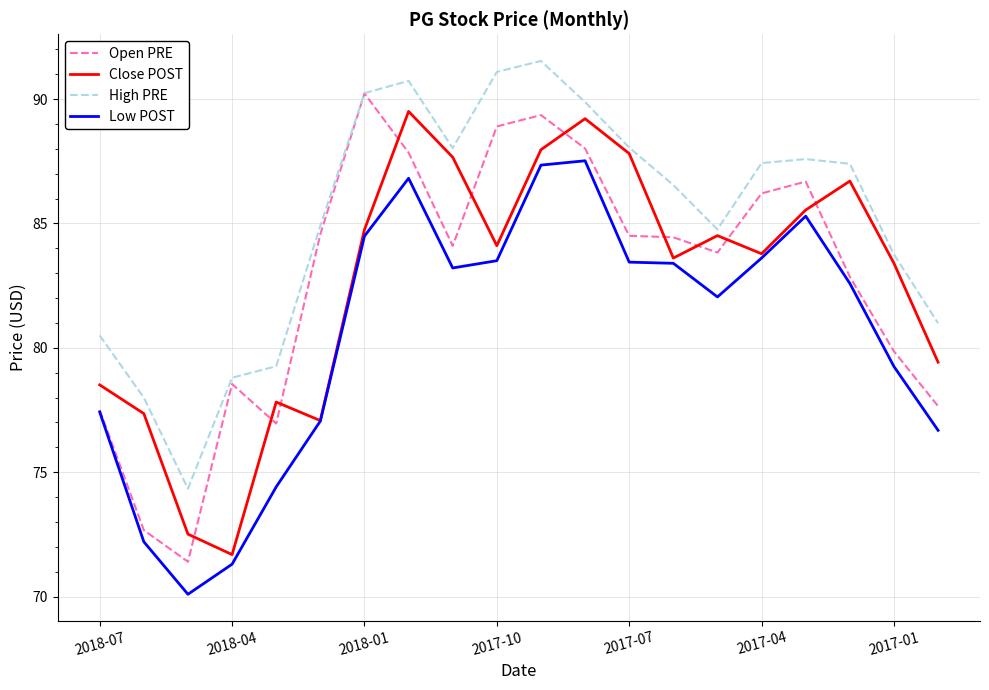

Does the chart display data point markers on the line(s)?

No